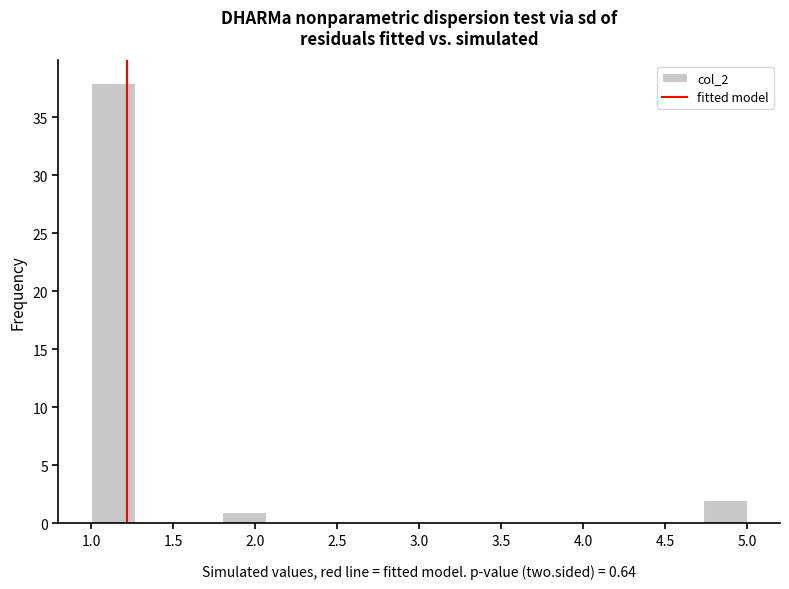

Which range on the x-axis has the tallest bar?

1.00 to 1.25